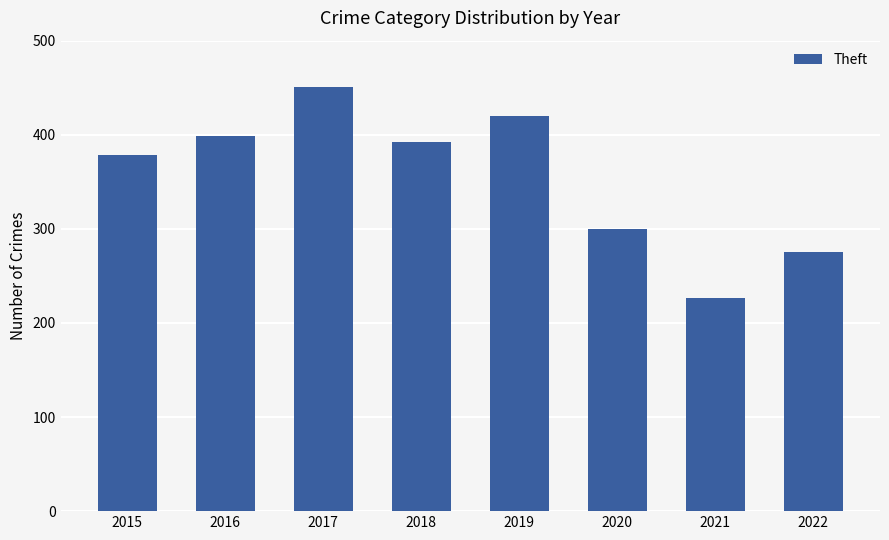

How many series are shown in this chart?

1